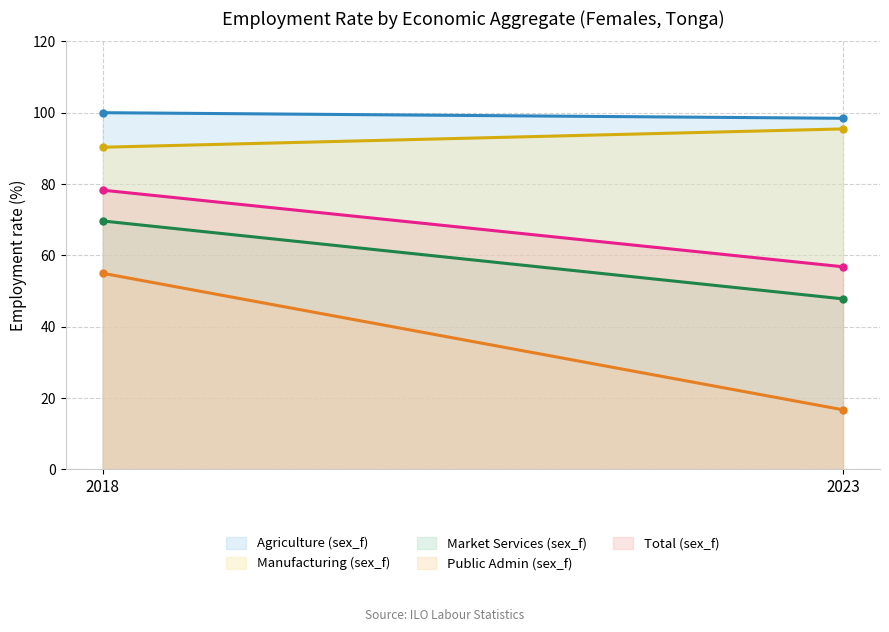

The Public Admin (sex_f) series shows 16.7 at 2023. True or false?

True